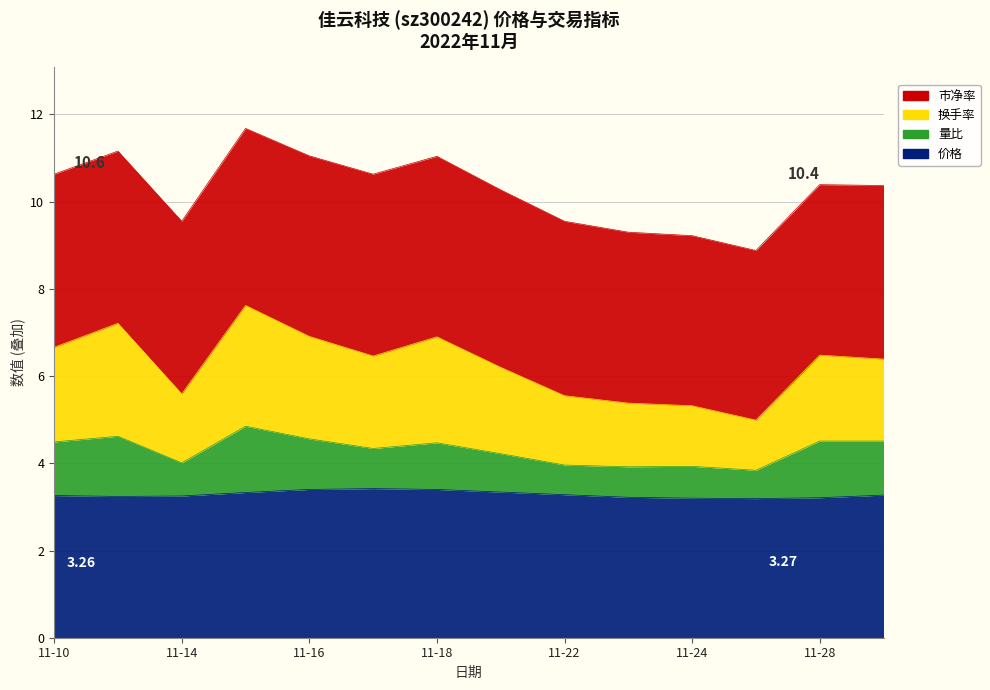

At which label does 价格 reach its peak?

2022-11-17